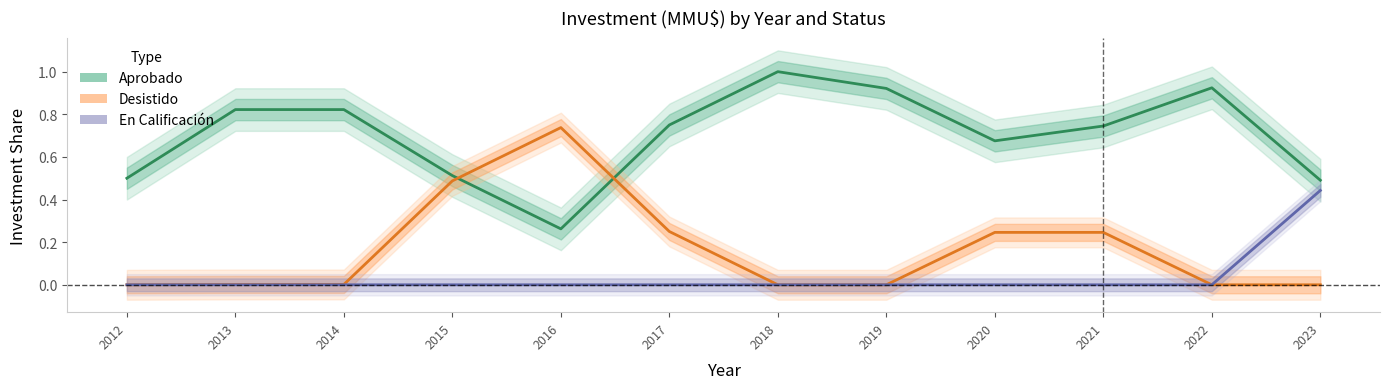

At how many categories does at least one series exceed 0?

12